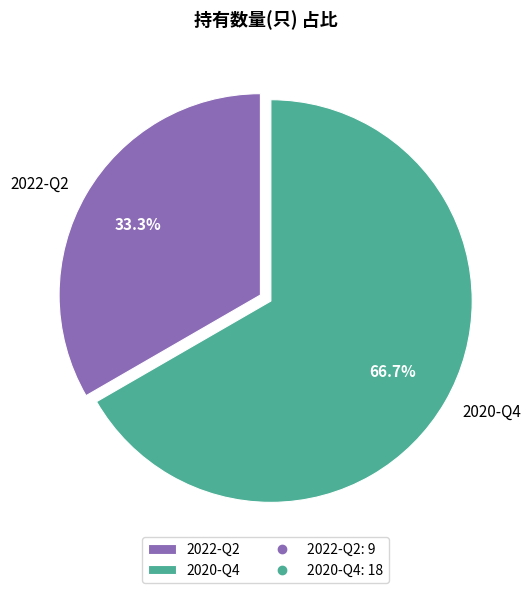

What is the smallest slice in the pie chart?

2022-Q2